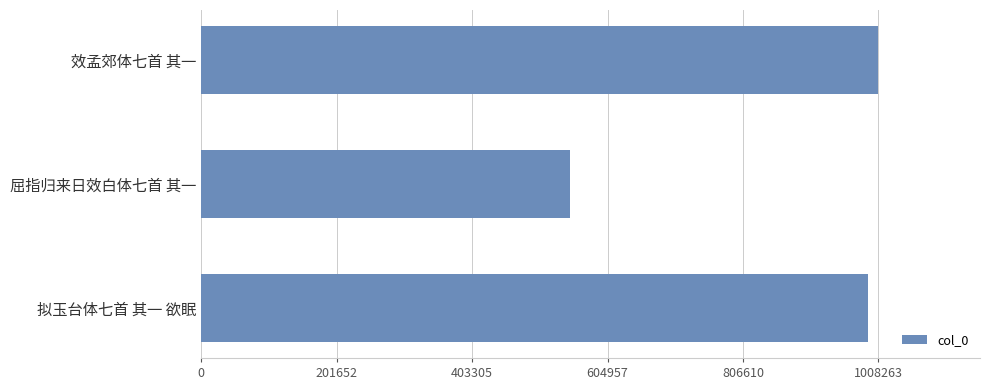

What is the change in value from 效孟郊体七首 其一 to 屈指归来日效白体七首 其一?

-459109